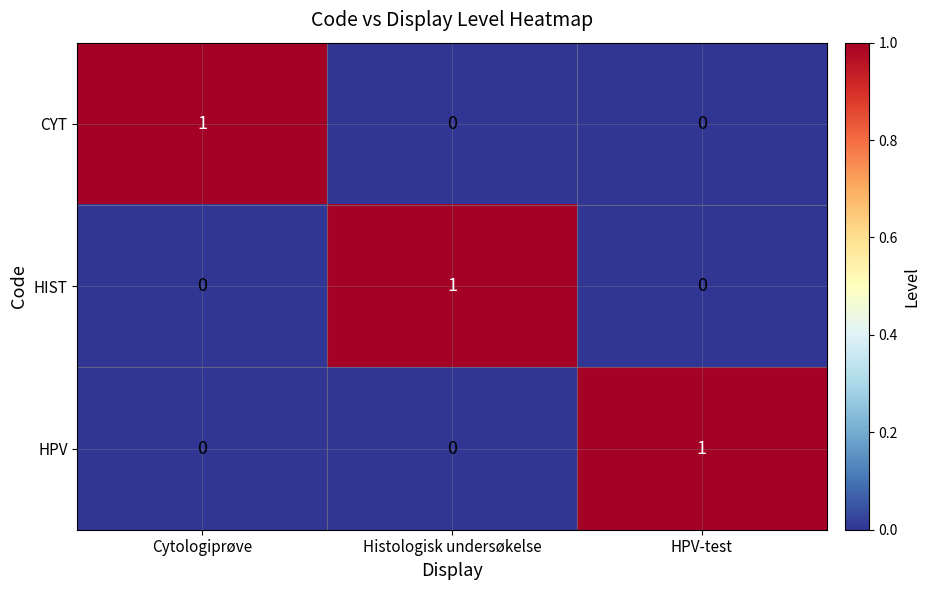

What is the total value across all series at HPV-test?

1